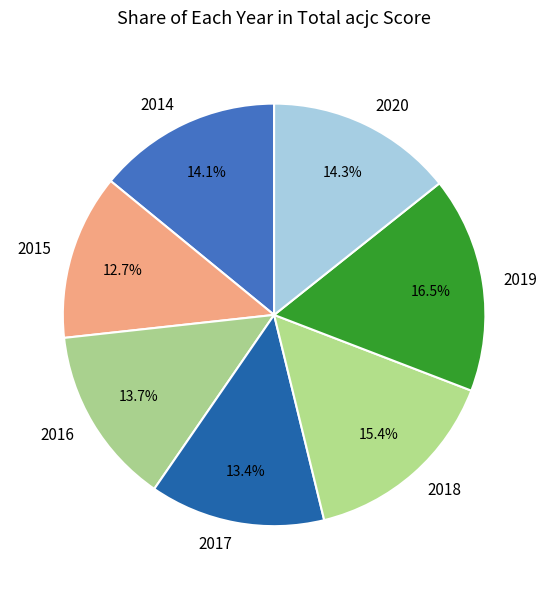

Which has a higher value, 2015 or 2017?

2017